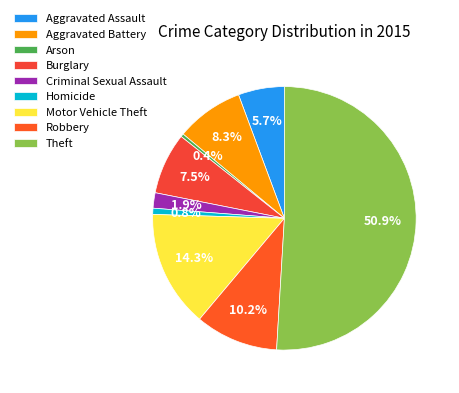

How many slices are in this pie chart?

9